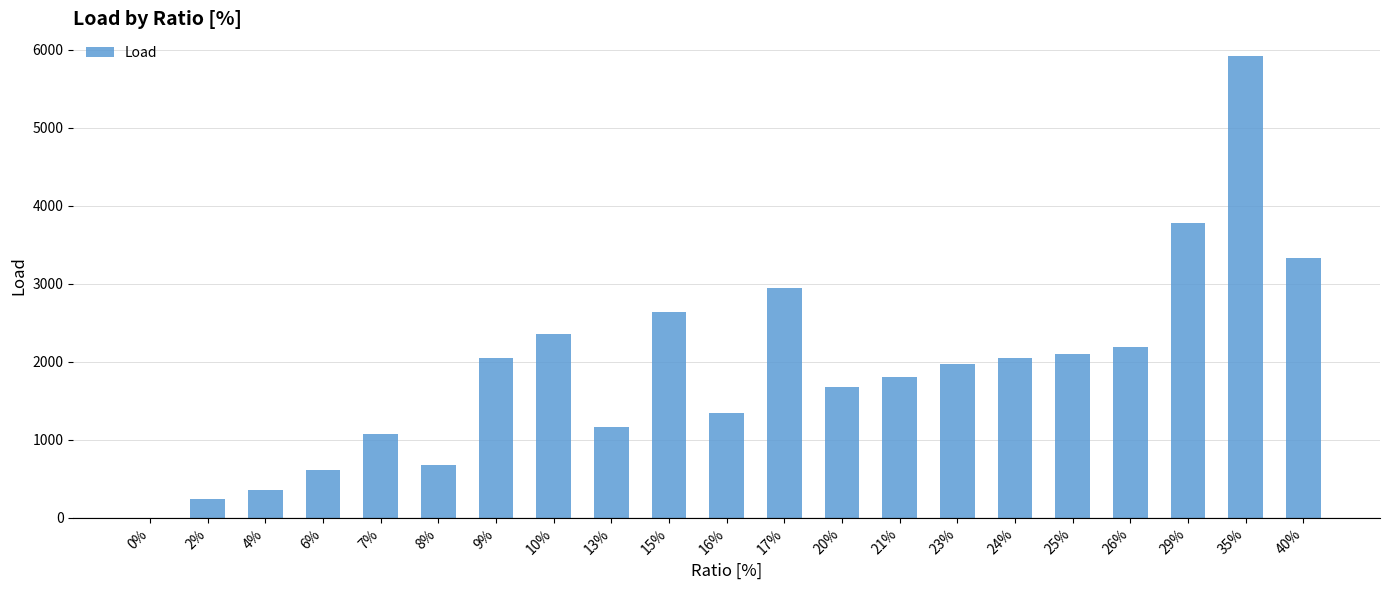

What value does the data have at 13%?

1159.0